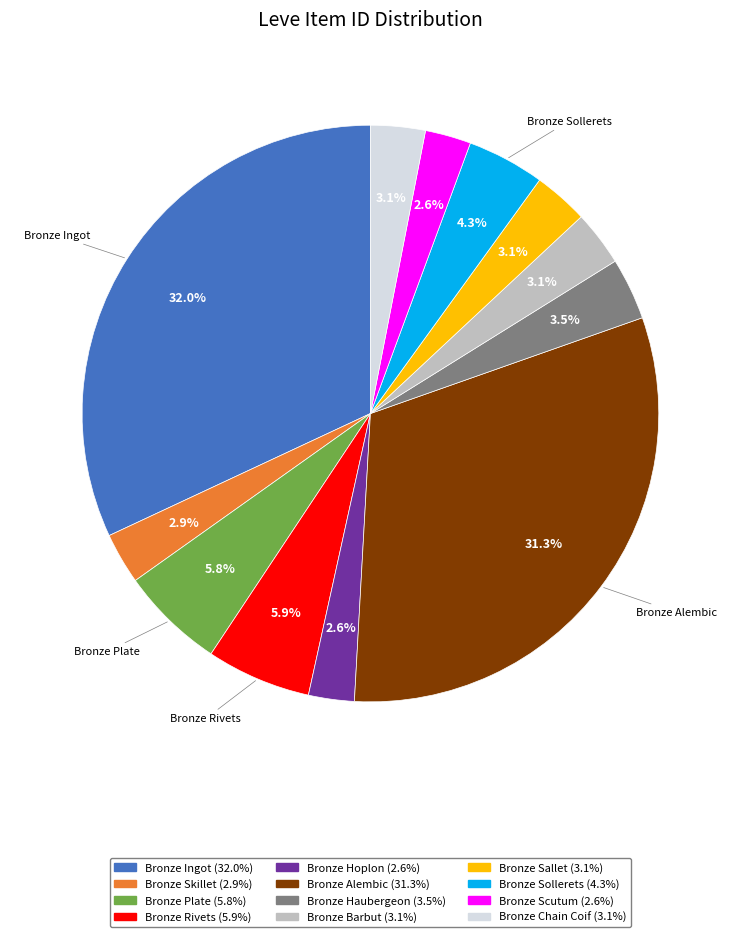

What is the largest slice in the pie chart?

Bronze Ingot